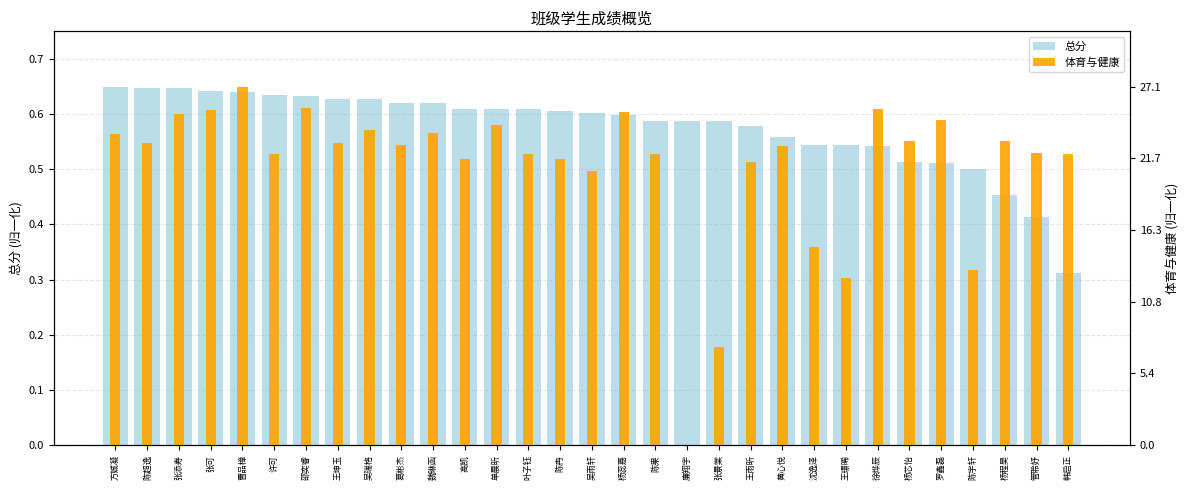

At which label is 总分 closest to 0?

韩启正